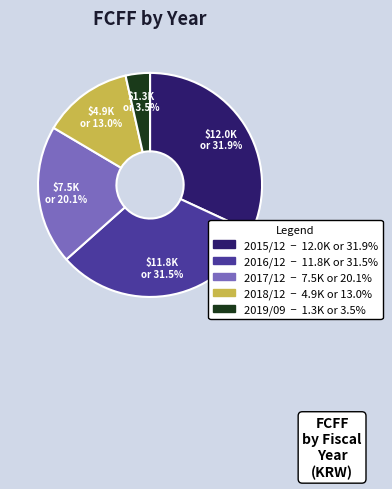

Is it true that 2017/12 is 20% of the pie?

True